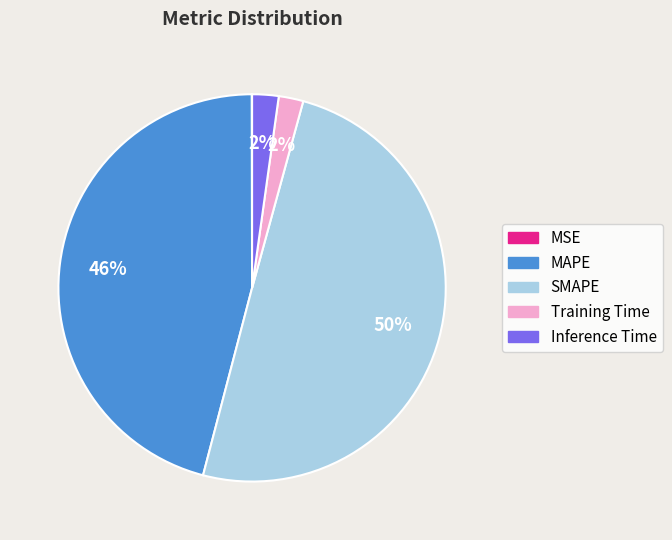

What is the largest slice in the pie chart?

SMAPE